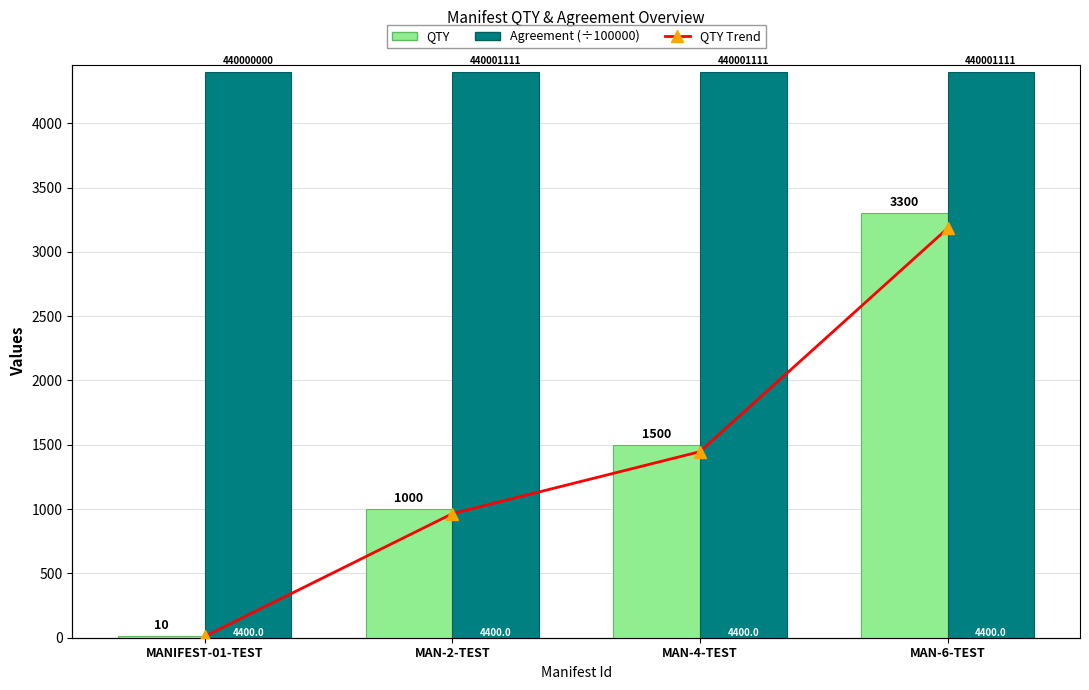

Reading left to right, transcribe all the data shown in this chart.

QTY: 10.0	1000.0	1500.0	3300.0
Agreement (÷100000): 4400.0	4400.0	4400.0	4400.0
QTY Trend: 10.0	1000.0	1500.0	3300.0